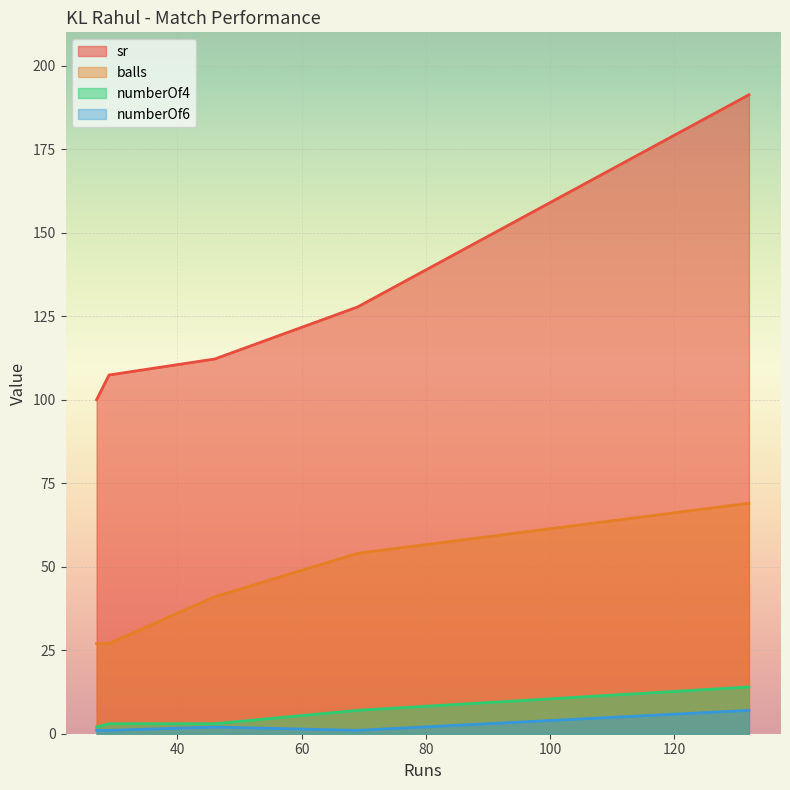

True or false: sr and balls cross at least once.

False